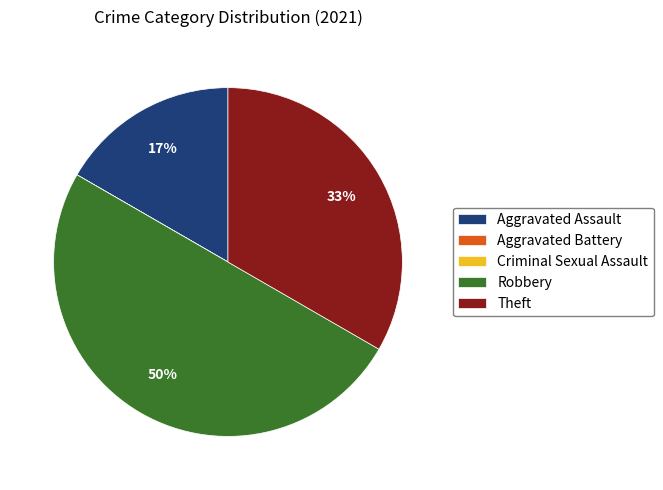

The Aggravated Assault slice represents 17% of the pie. True or false?

True